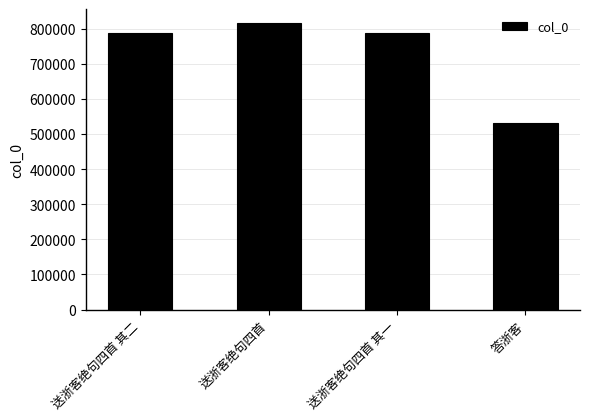

Read the value at 答浙客, to the nearest 100.

530600